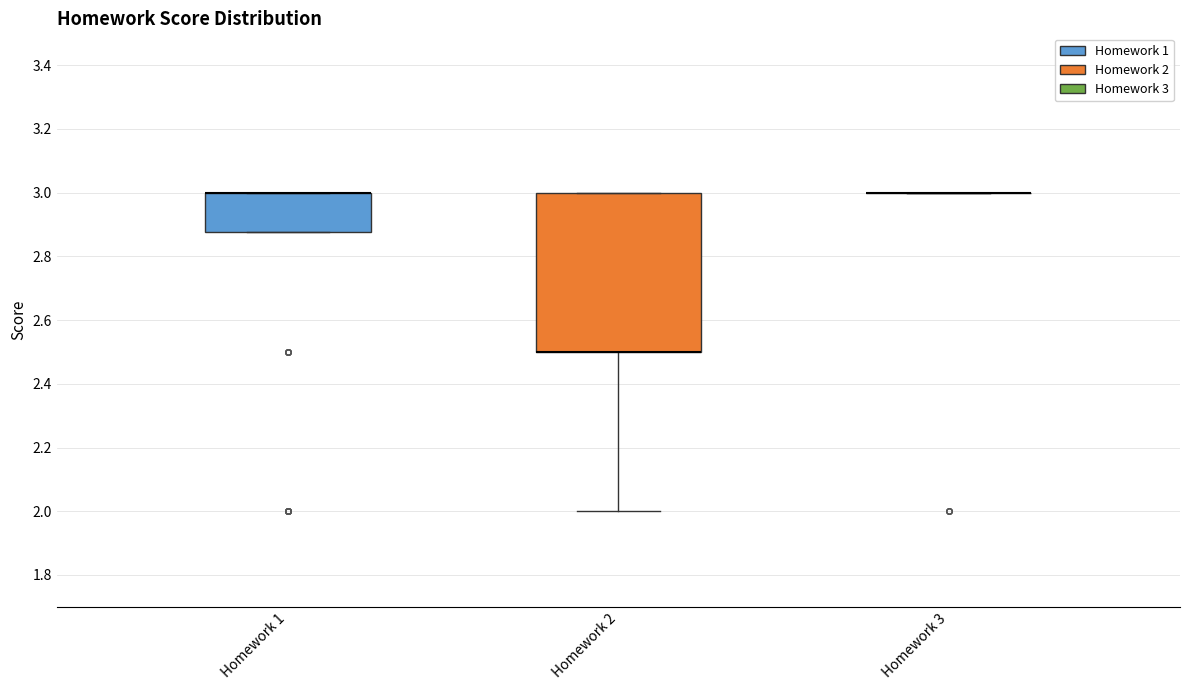

Reading left to right, read every box against the y-axis: the position of its median line, the range the box covers, and the ends of its whiskers. The values are not printed on the chart, so give them approximately, as read against the axis.

Homework 1: median 3.00 (drawn on the box's upper edge), box 2.88 to 3.00, whiskers 2.88 to 3.00
Homework 2: median 2.50 (drawn on the box's lower edge), box 2.50 to 3.00, whiskers 2.00 to 3.00
Homework 3: box collapsed to a line at 3.00, whiskers 3.00 to 3.00